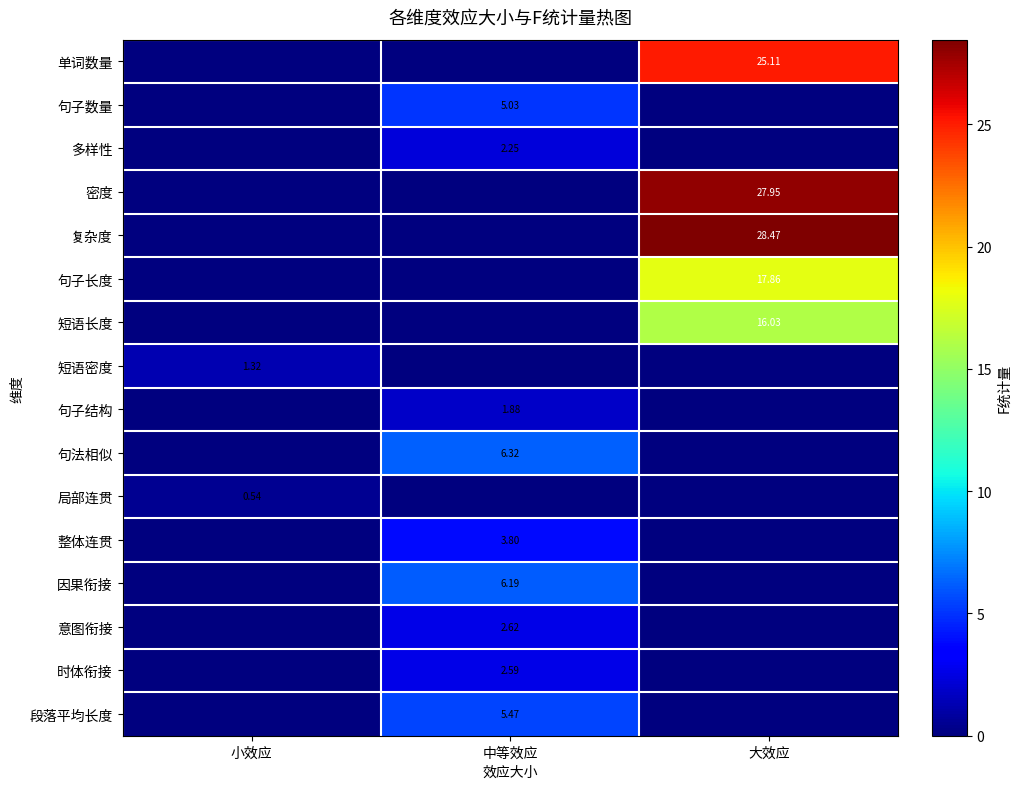

What is the total value across all series at 大效应?

115.4